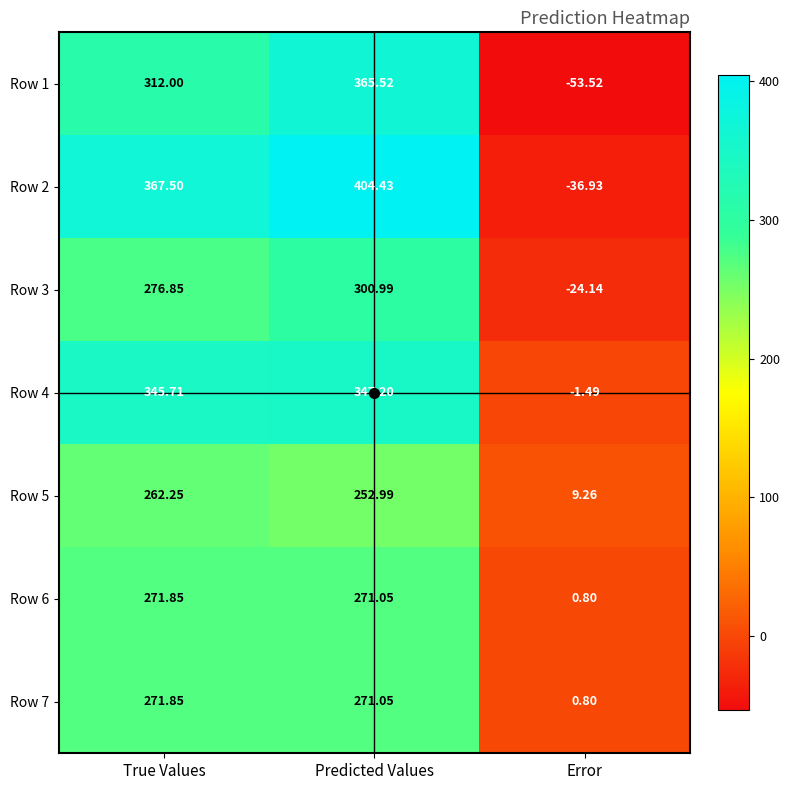

Which label corresponds to the smallest value in the chart?

Error